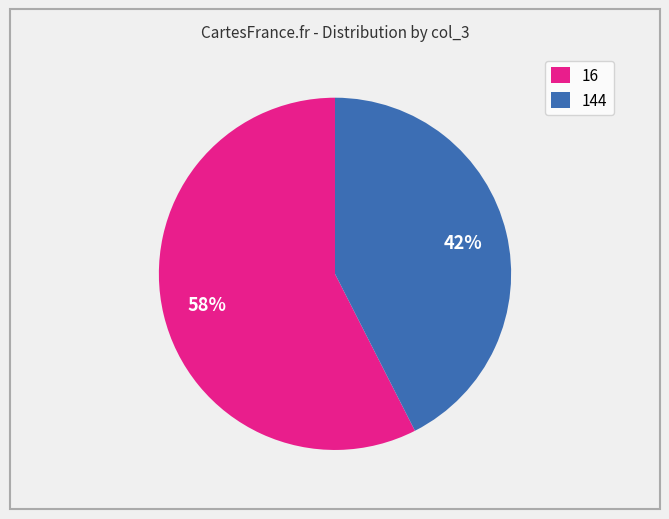

Rank the categories by value from highest to lowest.

16, 144